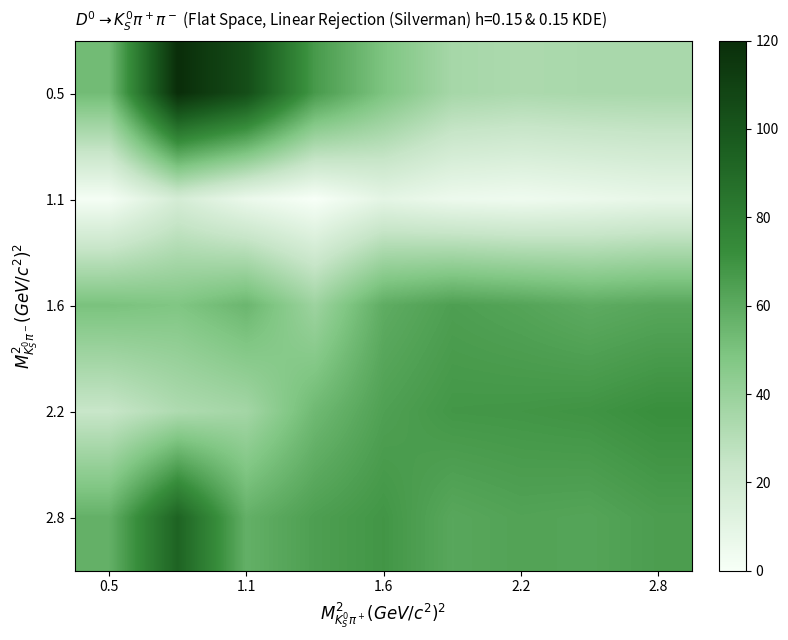

Reading left to right, what are all the values shown in this chart?

0.5: 52.7	120.0	104.3	66.7	49.0	35.4	33.4	34.4	34.6
1.1: 1.5	17.7	6.4	0.0	9.6	5.4	4.1	5.9	7.9
1.6: 50.0	48.1	55.0	38.5	59.1	64.7	62.6	59.6	61.6
2.2: 23.9	32.6	36.3	53.8	64.2	68.1	68.4	69.3	71.7
2.8: 57.5	93.2	57.7	64.8	68.5	61.4	63.2	62.5	65.3